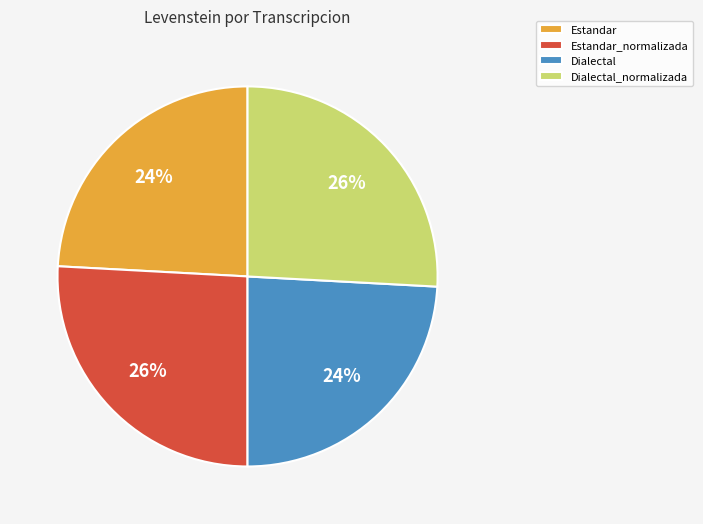

Is it true that Dialectal is 24% of the pie?

True